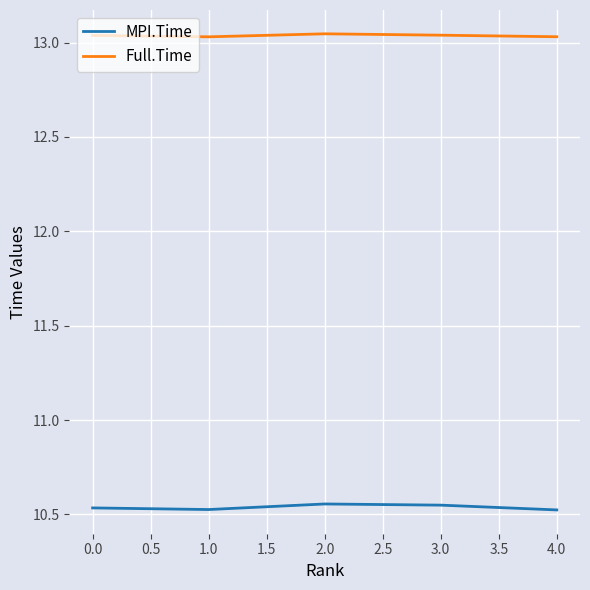

What position from the right is 1.0?

4